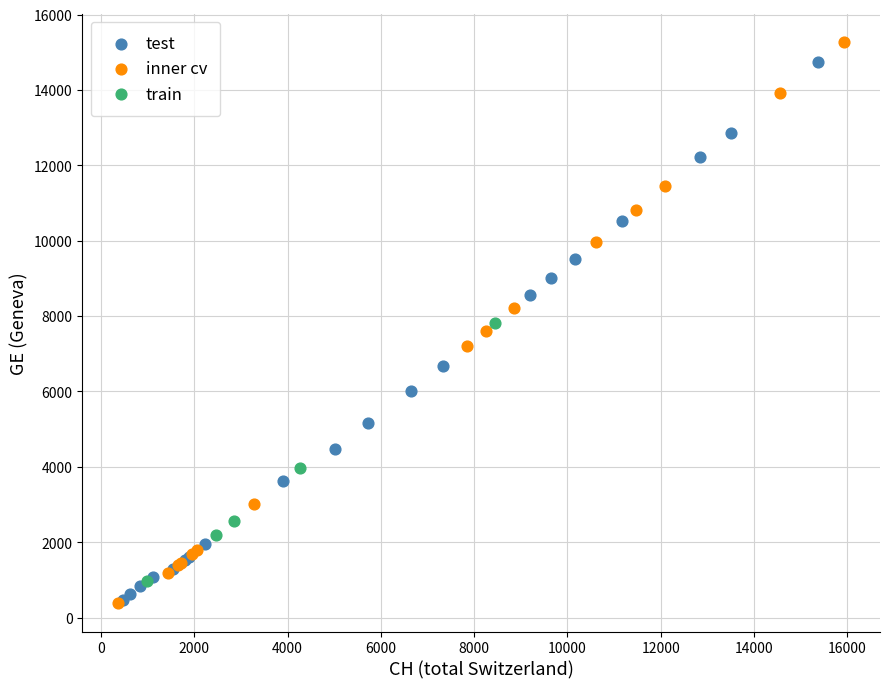

What are all the series names shown in the legend?

test, inner cv, train